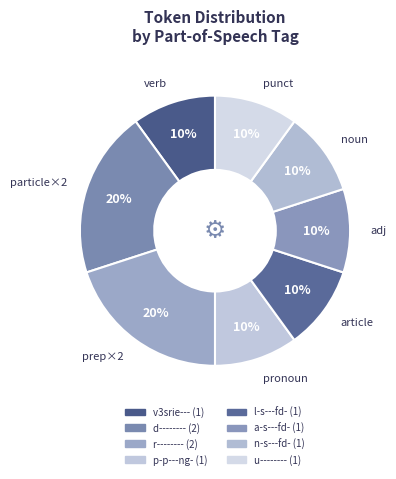

Rank the categories by value from lowest to highest.

v3srie---, p-p---ng-, l-s---fd-, a-s---fd-, n-s---fd-, u--------, d--------, r--------